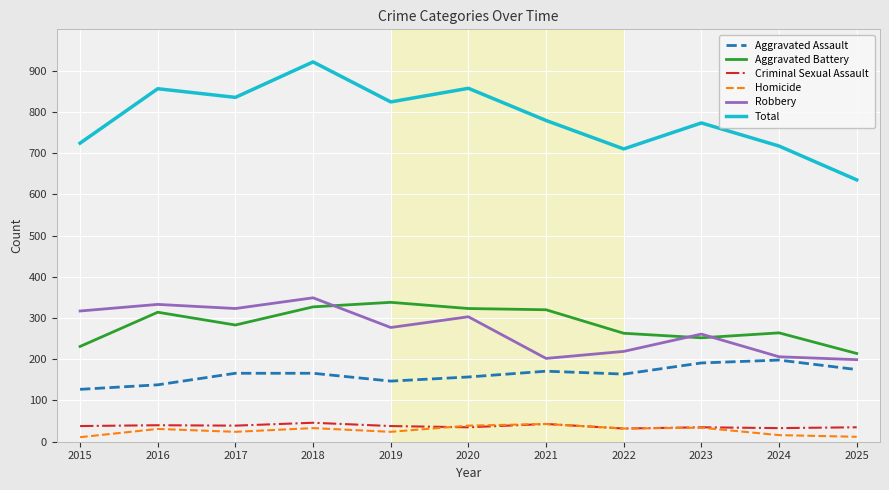

What is the difference between the Aggravated Assault values at 2022 and 2024?

34